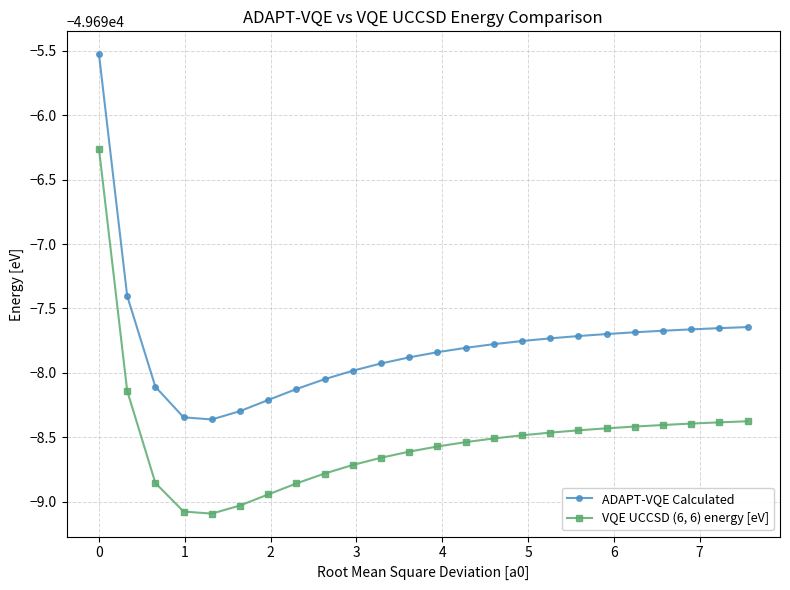

Which series has the largest range (max minus min)?

ADAPT-VQE Calculated